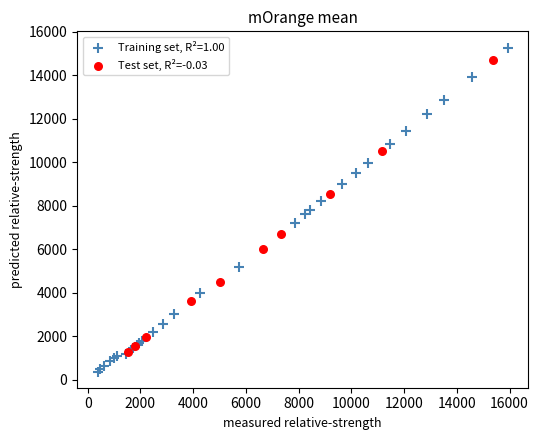

Which series contains the lowest Y value?

Training set, R²=1.00